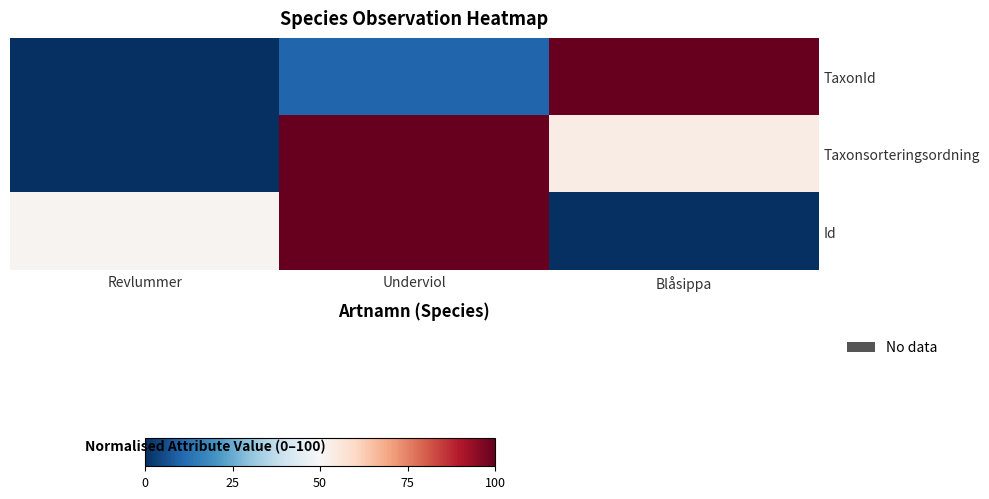

Reading left to right, what are all the values shown in this chart?

TaxonId: Revlummer=0.0	Underviol=10.3	Blåsippa=100.0
Taxonsorteringsordning: Revlummer=0.0	Underviol=100.0	Blåsippa=53.6
Id: Revlummer=51.2	Underviol=100.0	Blåsippa=0.0